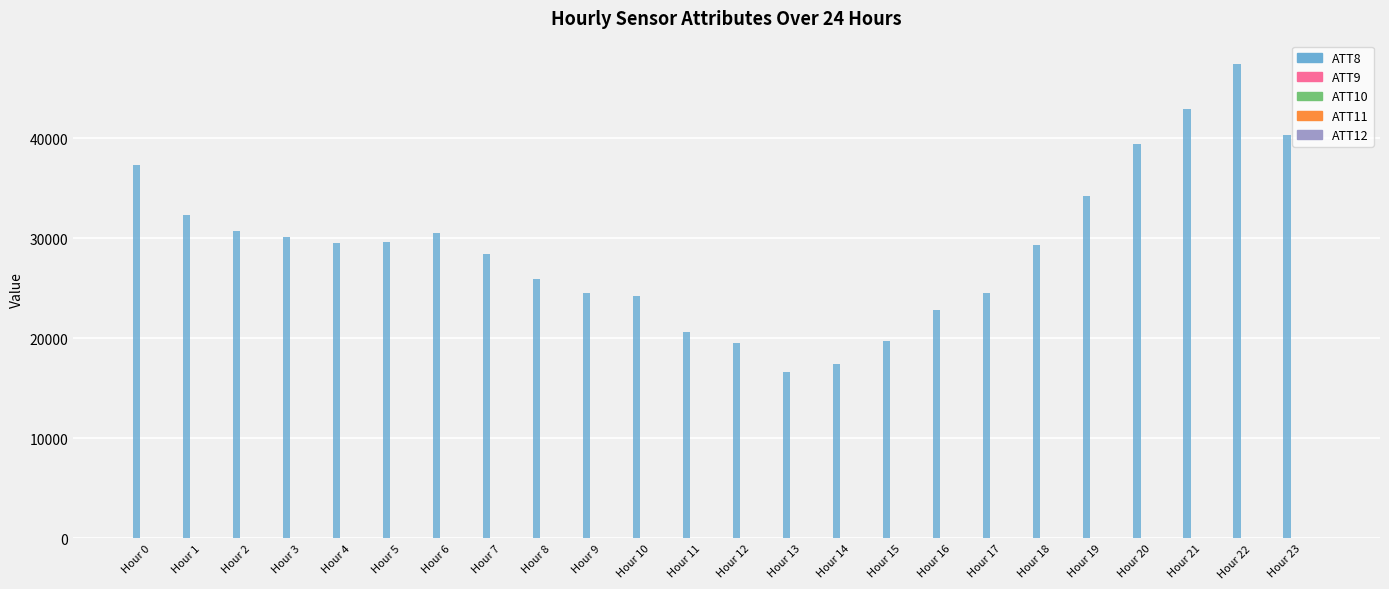

How many groups of bars are there?

24